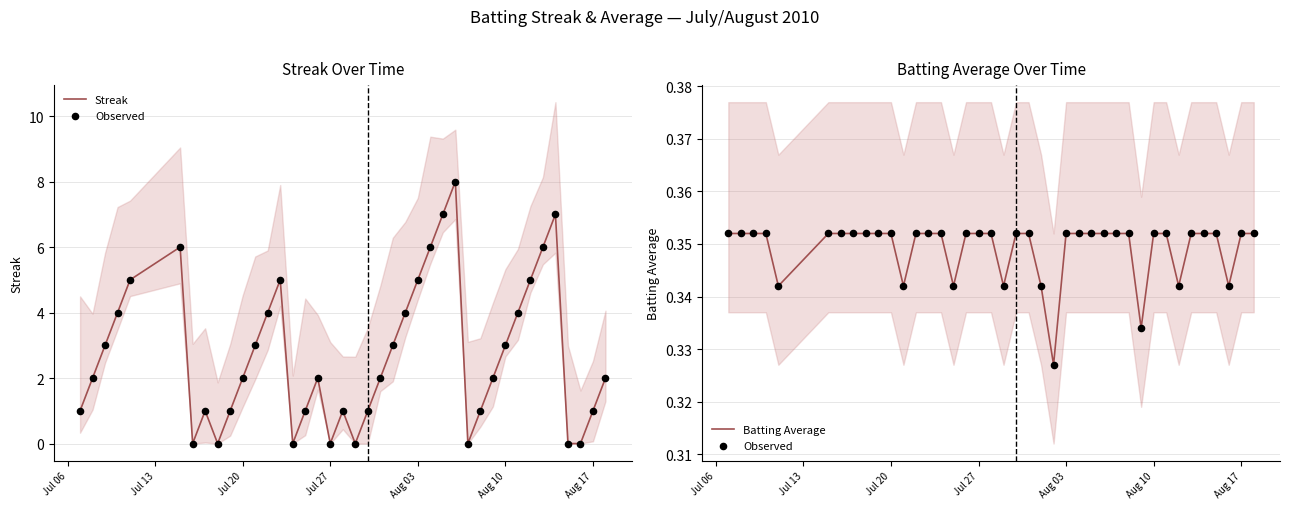

At which category is the sum across all series the highest?

27